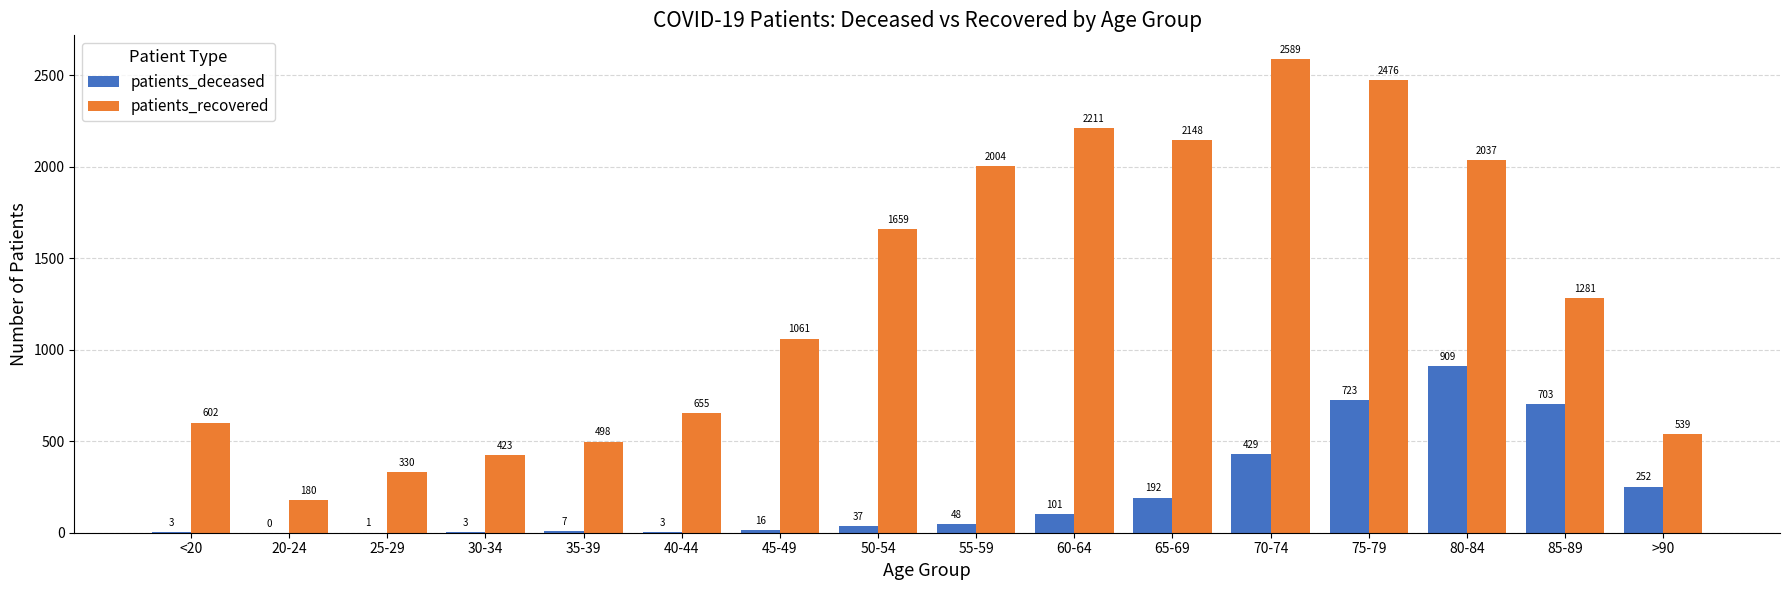

Is it true that patients_deceased equals 7 at 35-39?

True